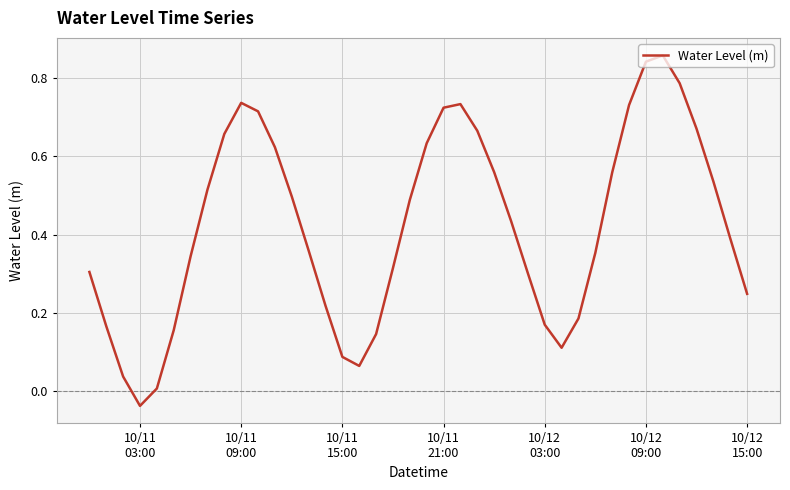

How many values are below 0?

1